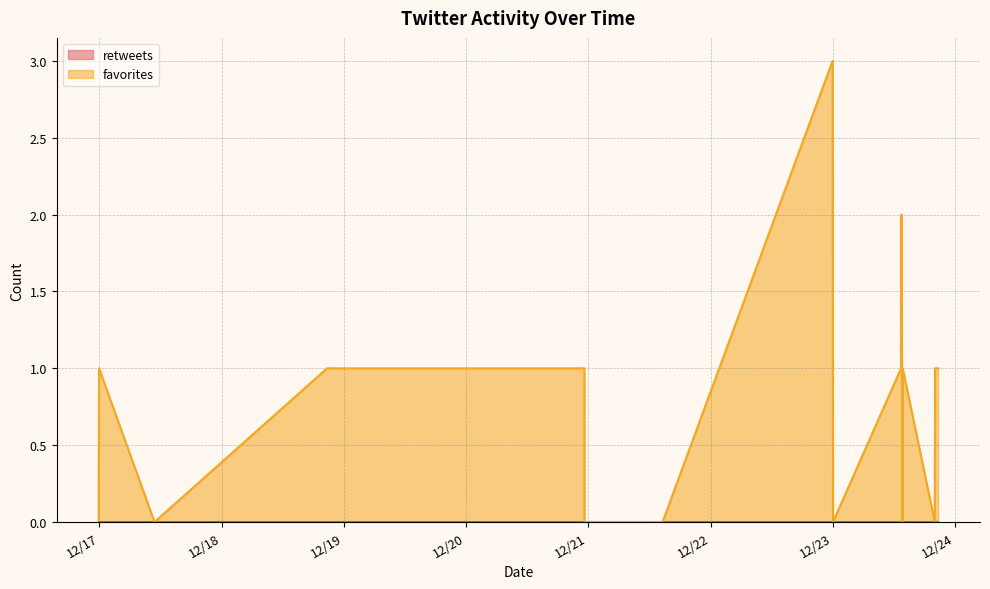

True or false: favorites and retweets cross at least once.

False